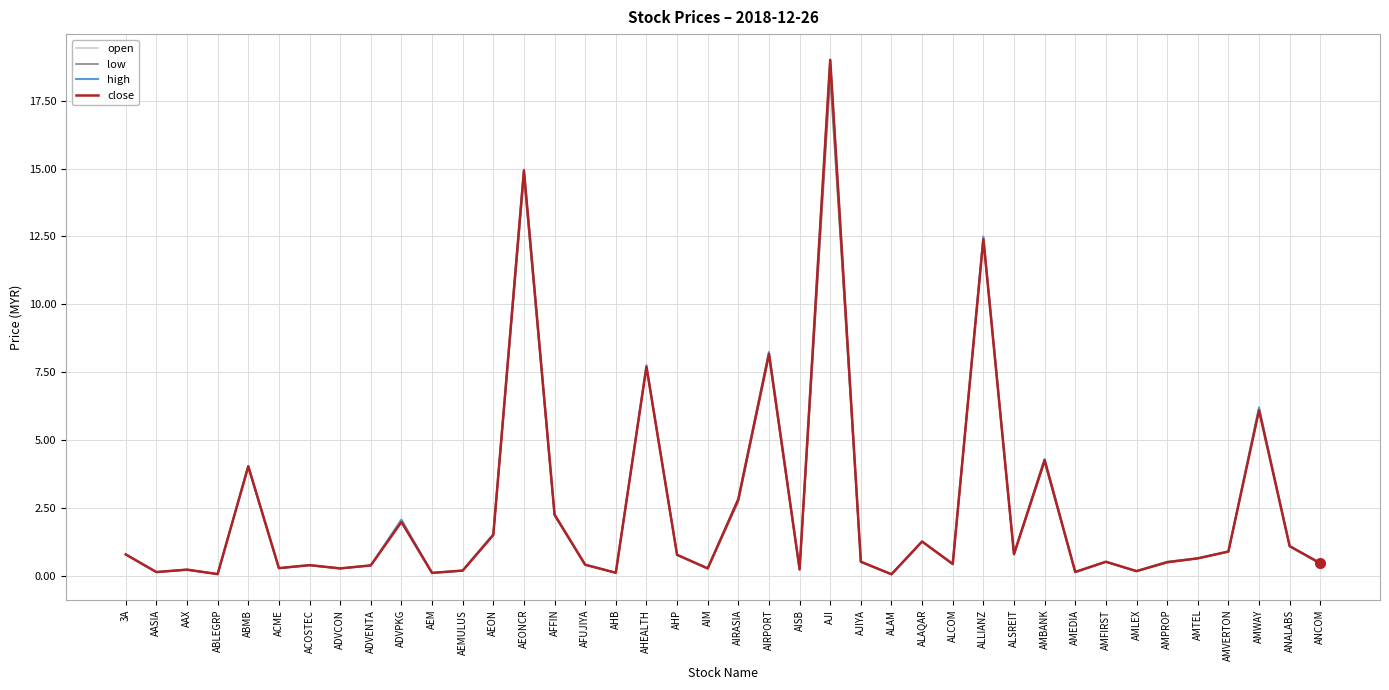

The value of low at ALAM is 0.1. True or false?

True